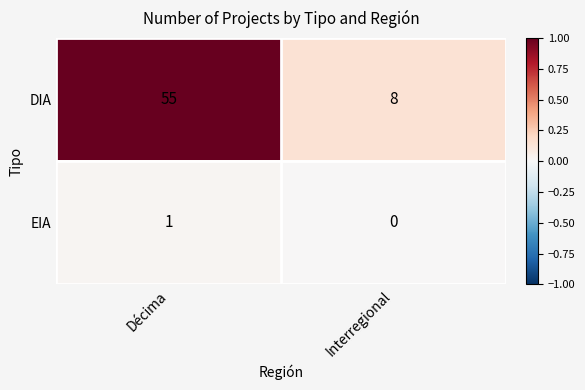

Which series has the widest spread of values?

DIA